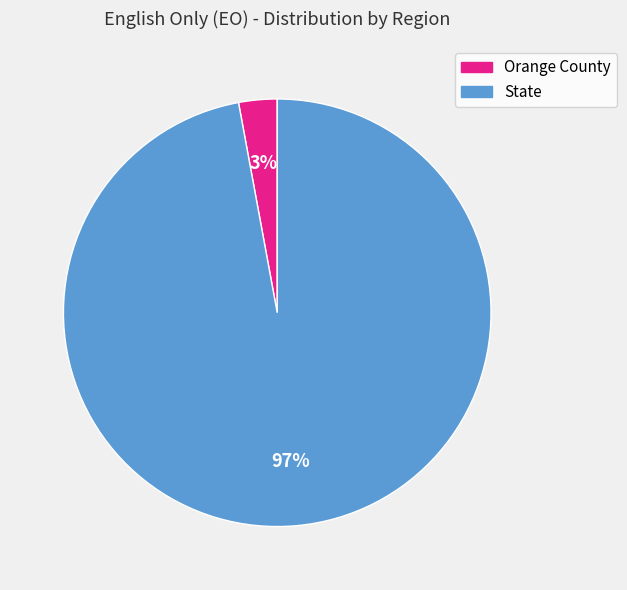

To the nearest percent, what is the difference between the Orange County and State slice percentages?

94%